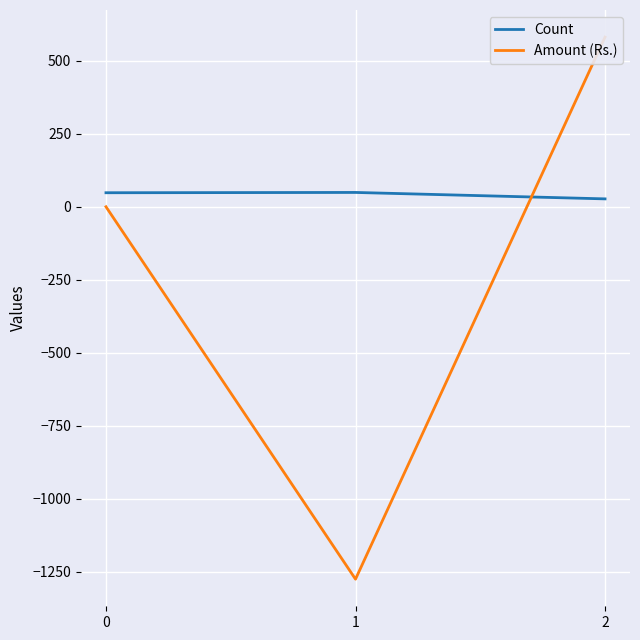

Which category has the lowest value in the Count series?

2